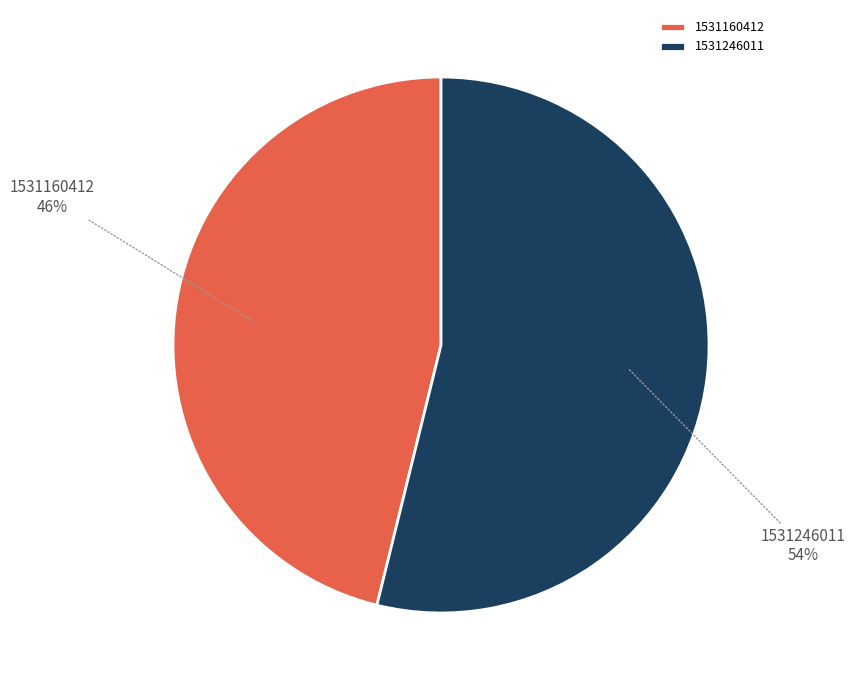

Is the sum of 1531246011 and 1531160412 greater than half?

Yes